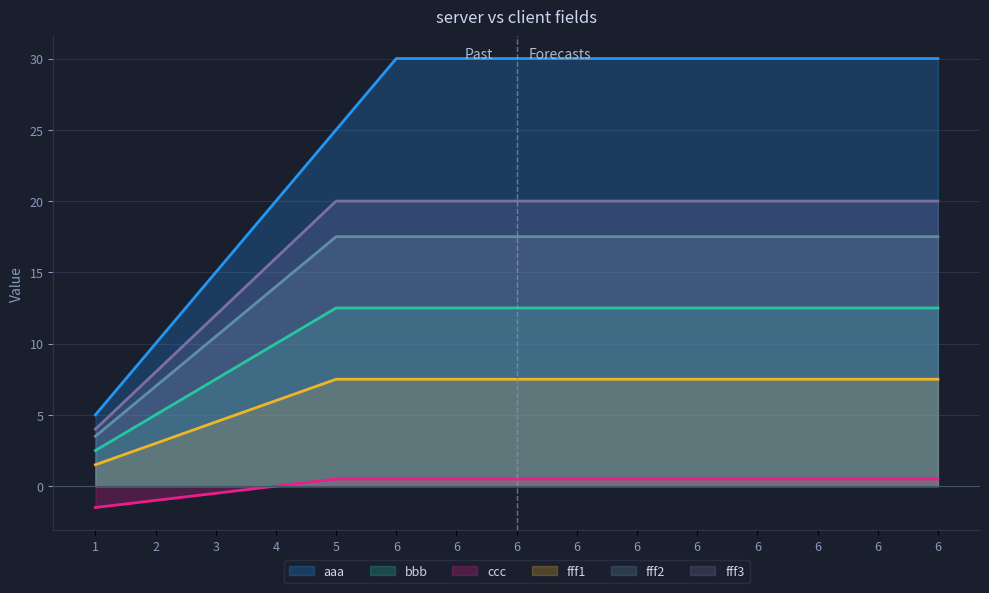

Does the chart display data point markers on the line(s)?

No